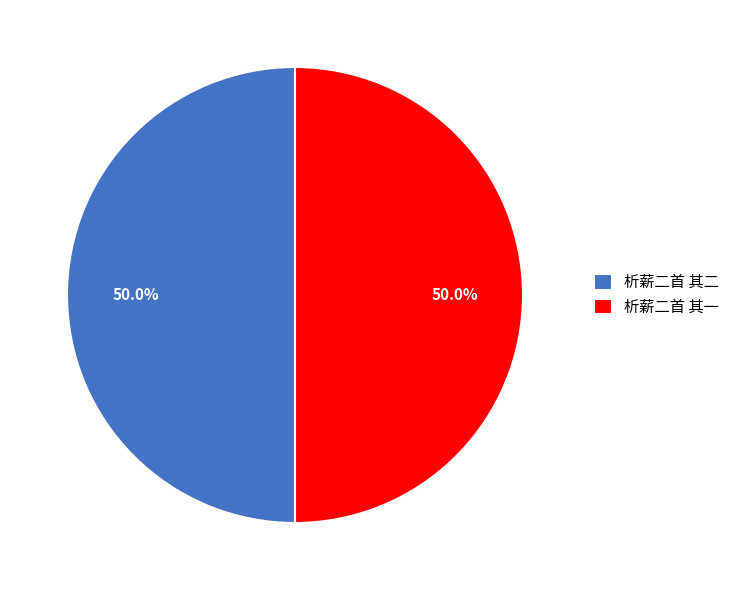

To the nearest percent, what portion does 析薪二首 其二 represent?

50%